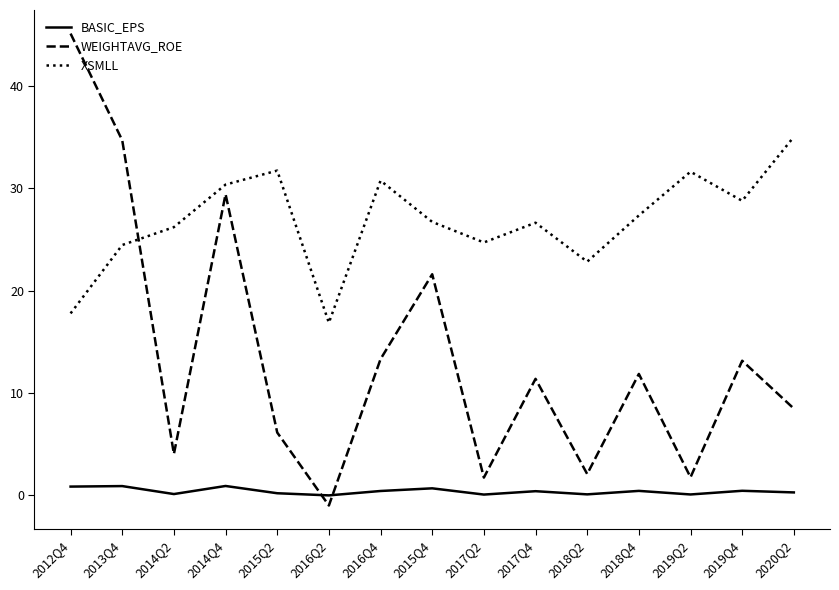

What is the difference between the highest and lowest values at 2015Q4?

26.1